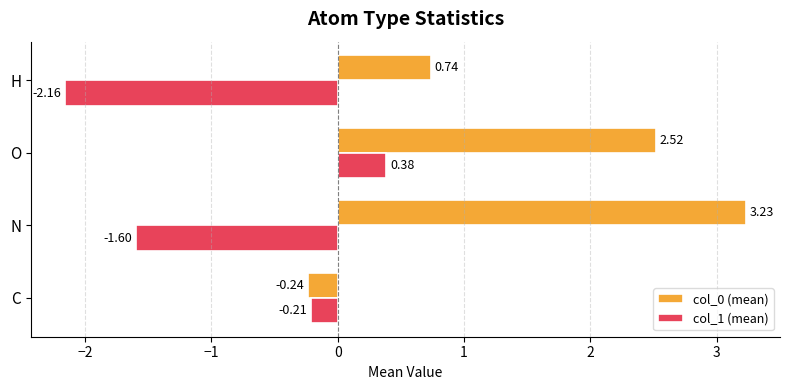

What is the spread (max minus min) of values at N?

4.8